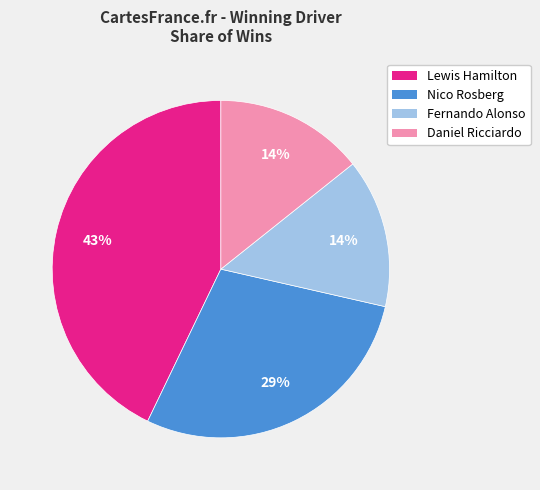

How many segments does this pie chart have?

4